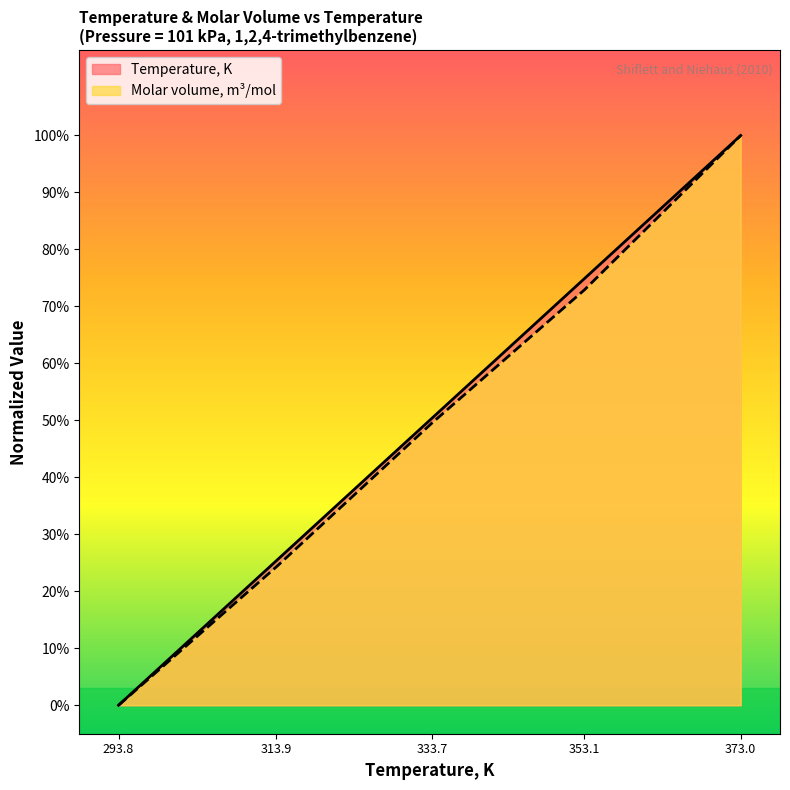

What is the value of the Molar volume, m3/mol point at the 4th from the left?

0.7